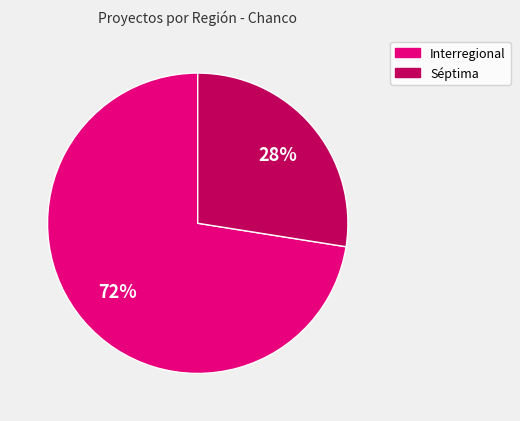

To the nearest percent, what is the average slice percentage?

50%